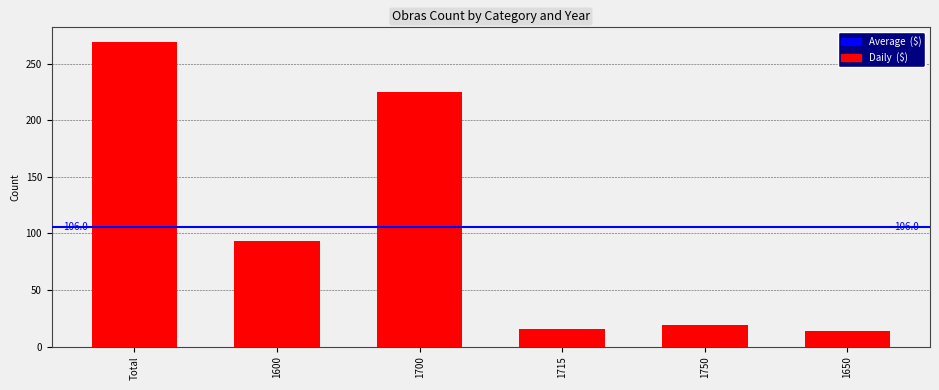

What position from the right is Total?

6